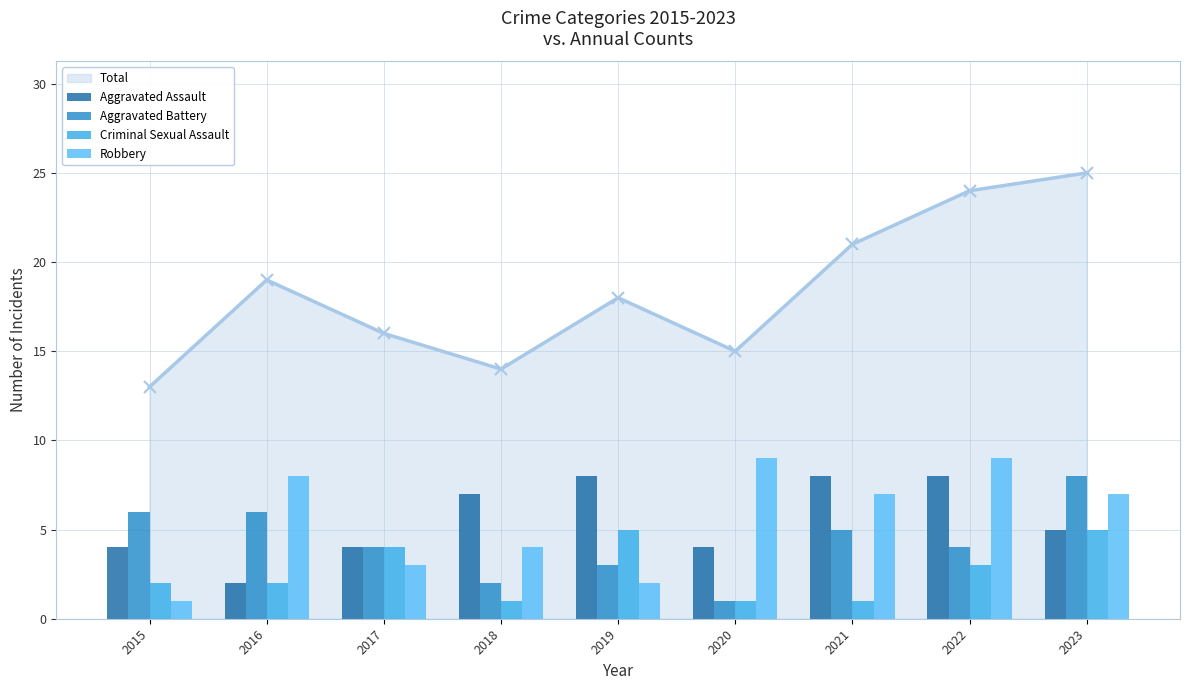

What is the difference between the highest and lowest values at 2020?

8